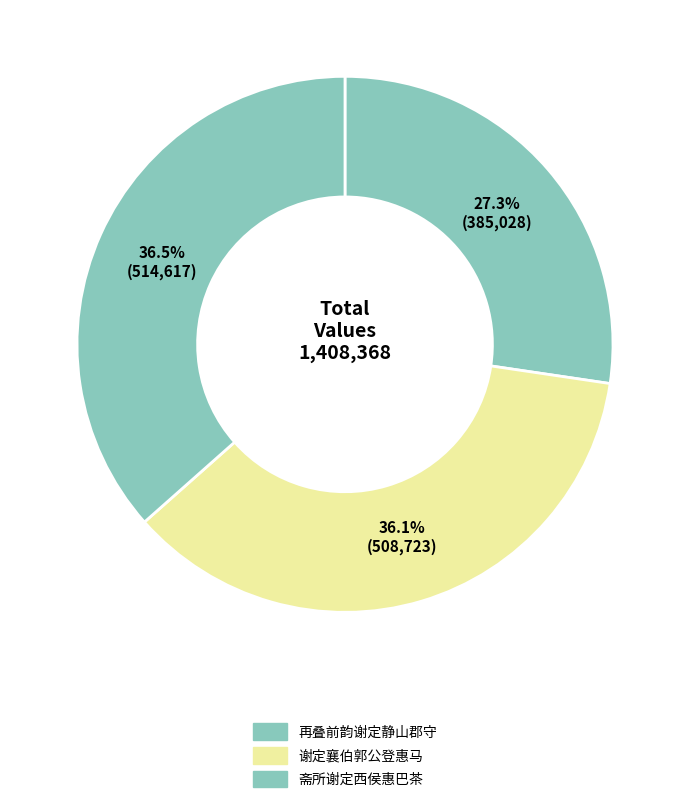

Is there a majority slice in this chart?

No